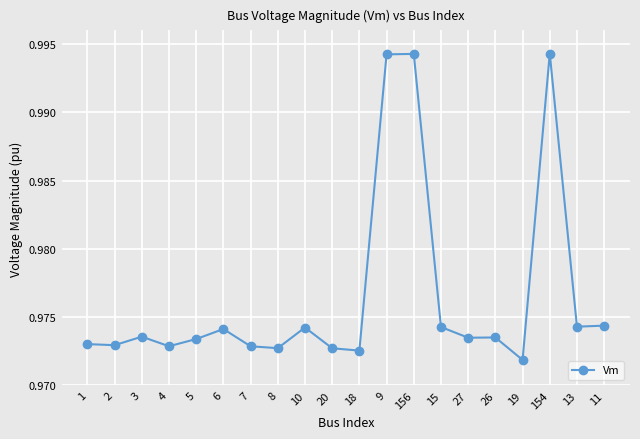

At which category does the chart reach its minimum across all series?

19